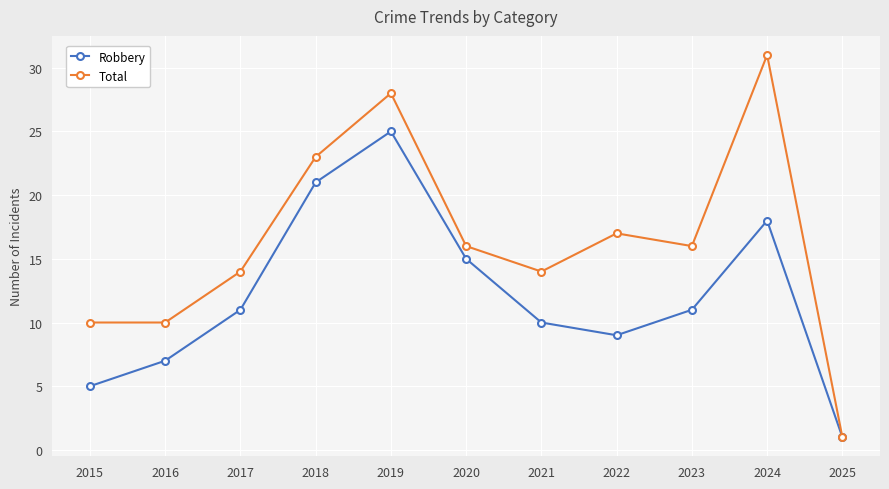

What is the sum of all Robbery values?

133